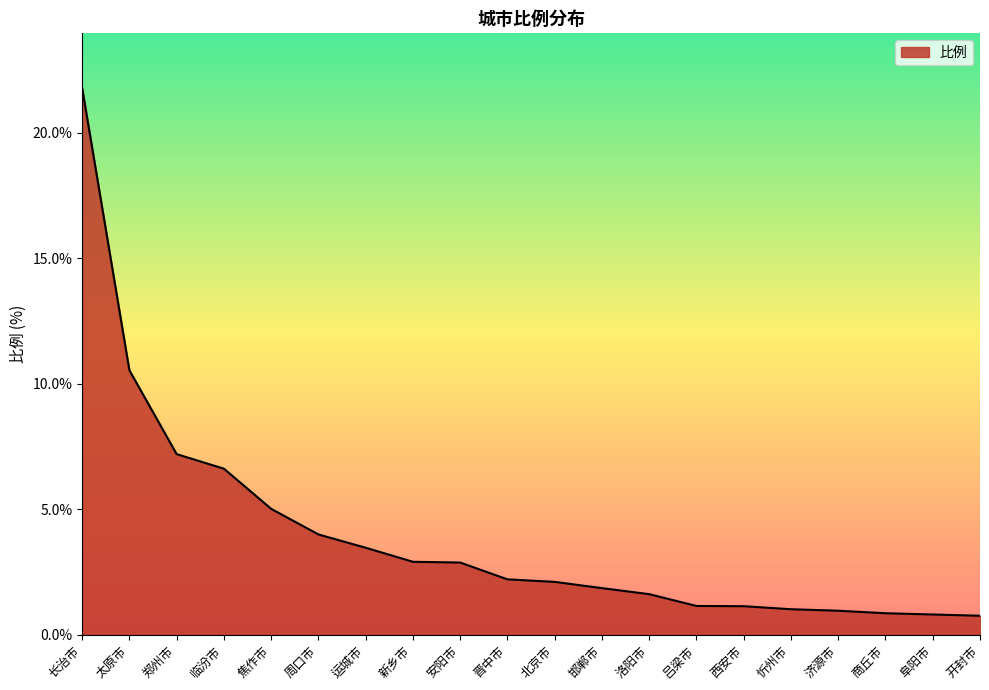

What position from the right is 焦作市?

16